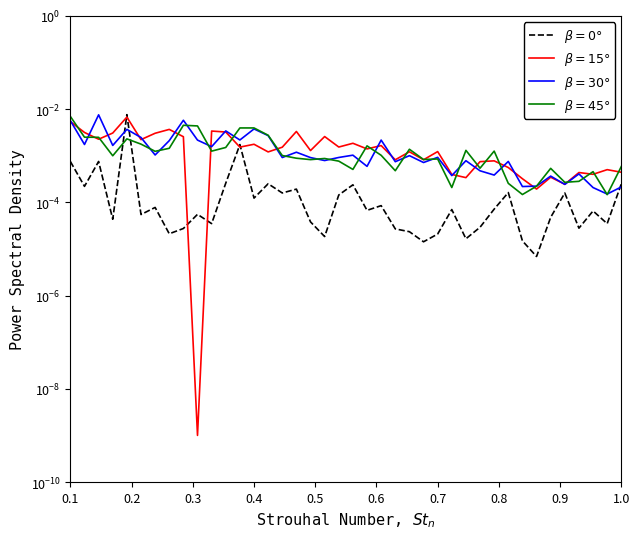

What is the sum of all $\beta=15°$ values?

0.1